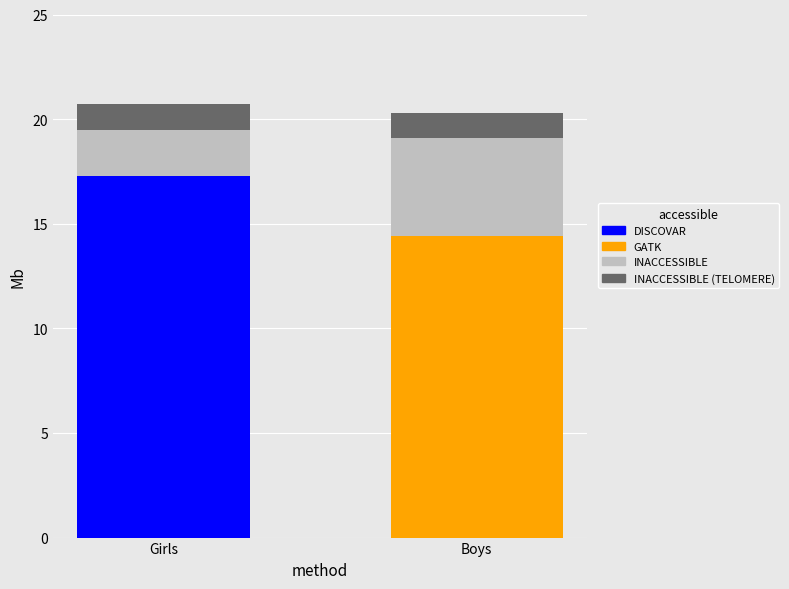

What is the total value across all series at Girls?

20.7